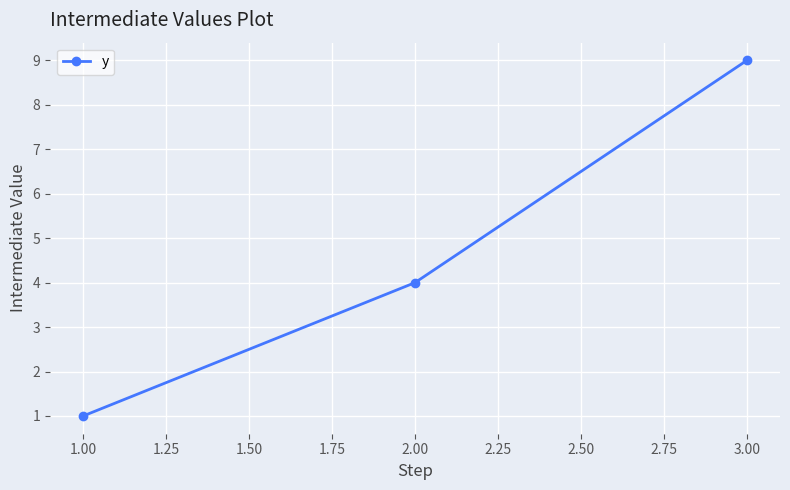

Reading left to right, transcribe all the data shown in this chart.

1	4	9